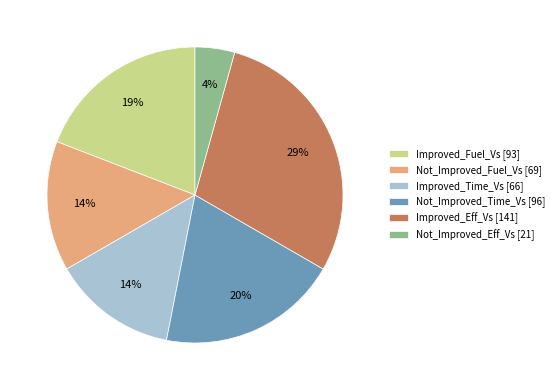

Is it true that Not_Improved_Fuel_Vs is 14% of the pie?

True